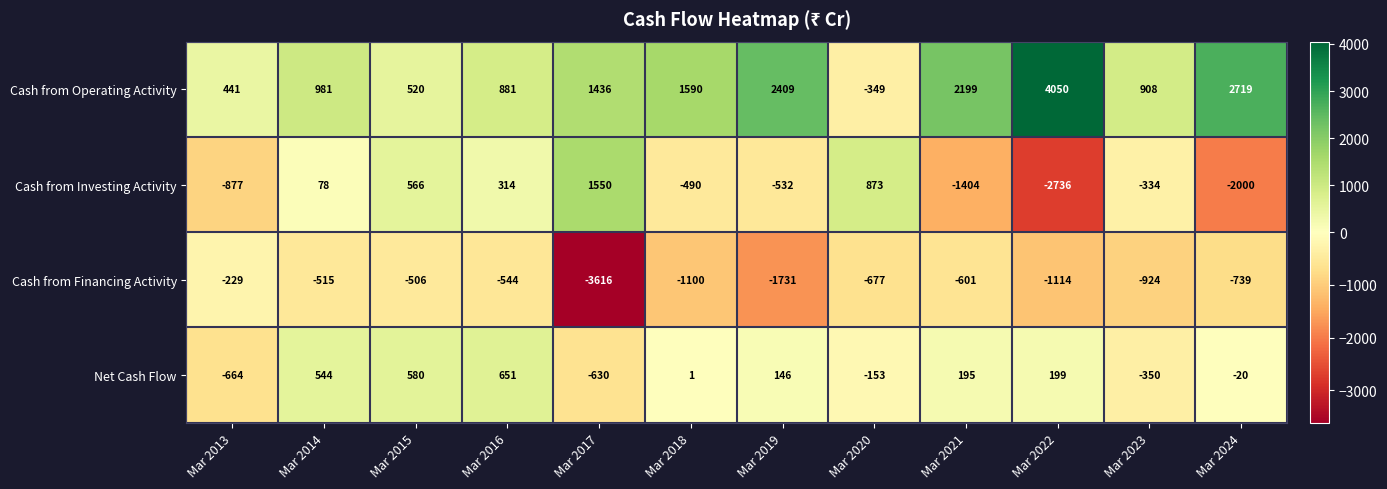

Which series has the largest total across all categories?

Cash from Operating Activity